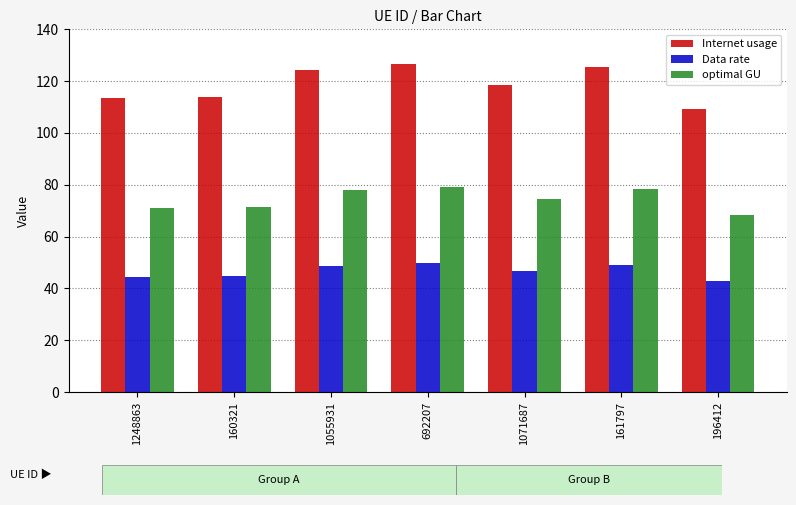

What position from the left is 1248863?

1